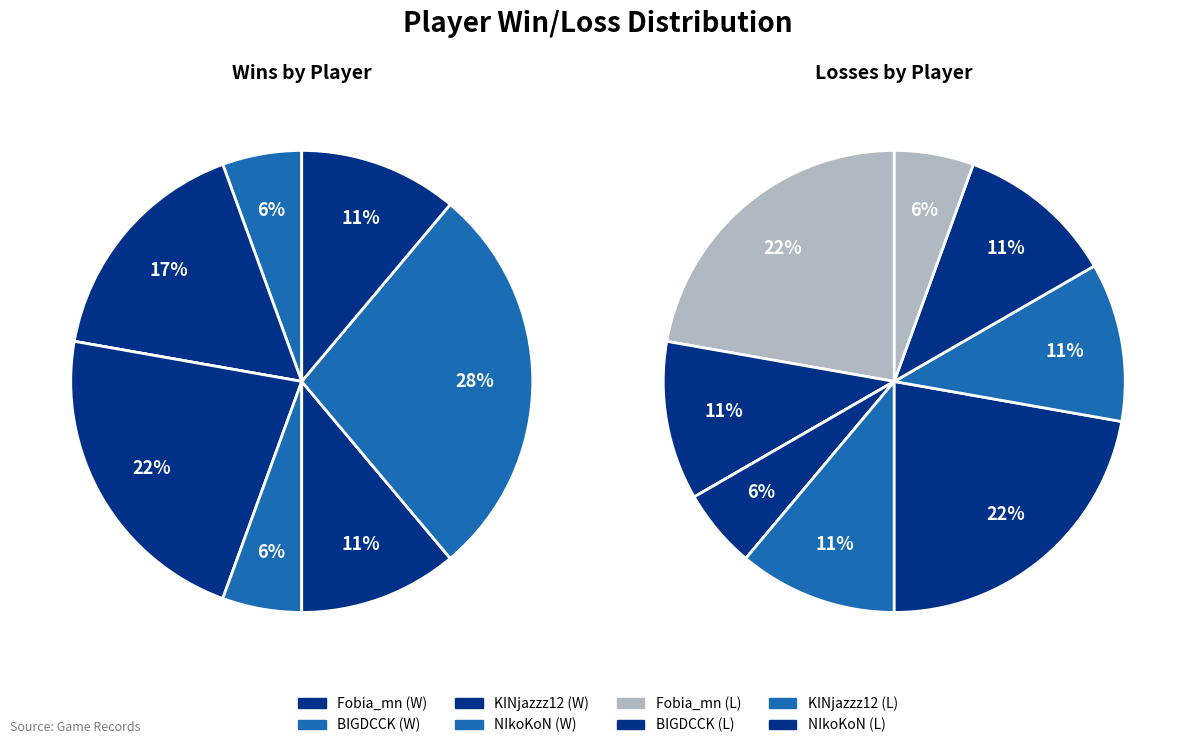

Which series has the largest range (max minus min)?

Win